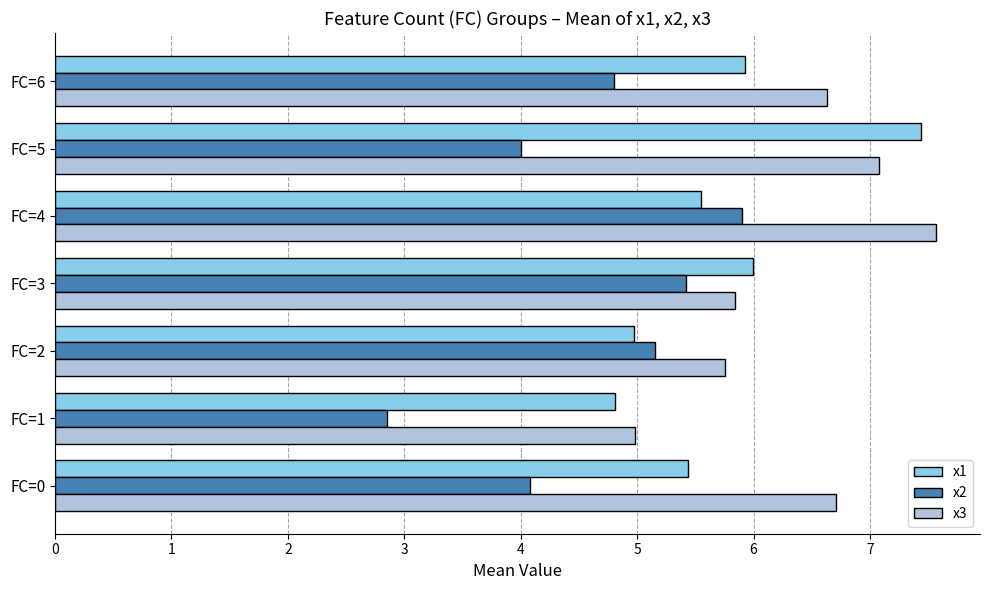

What is the difference between the maximum and minimum values in the x1 series?

2.6